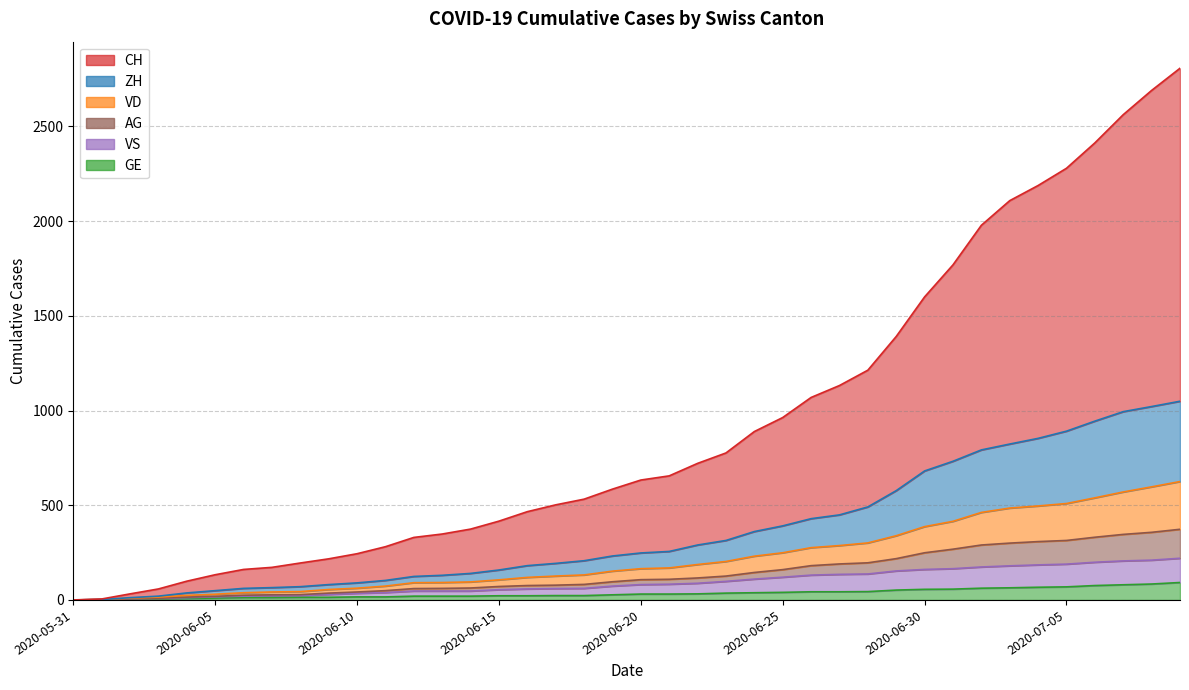

Which category has the highest value across all series?

2020-07-09